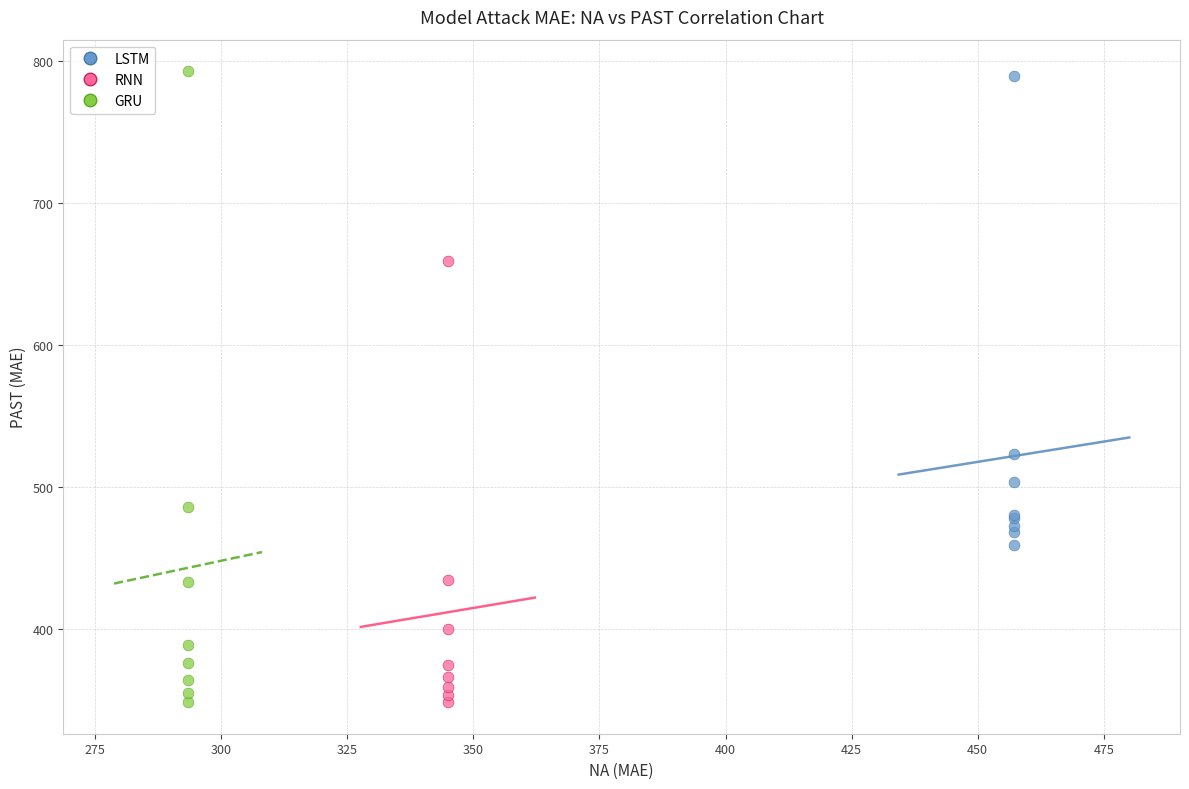

Which series has the largest Y range (max minus min)?

GRU